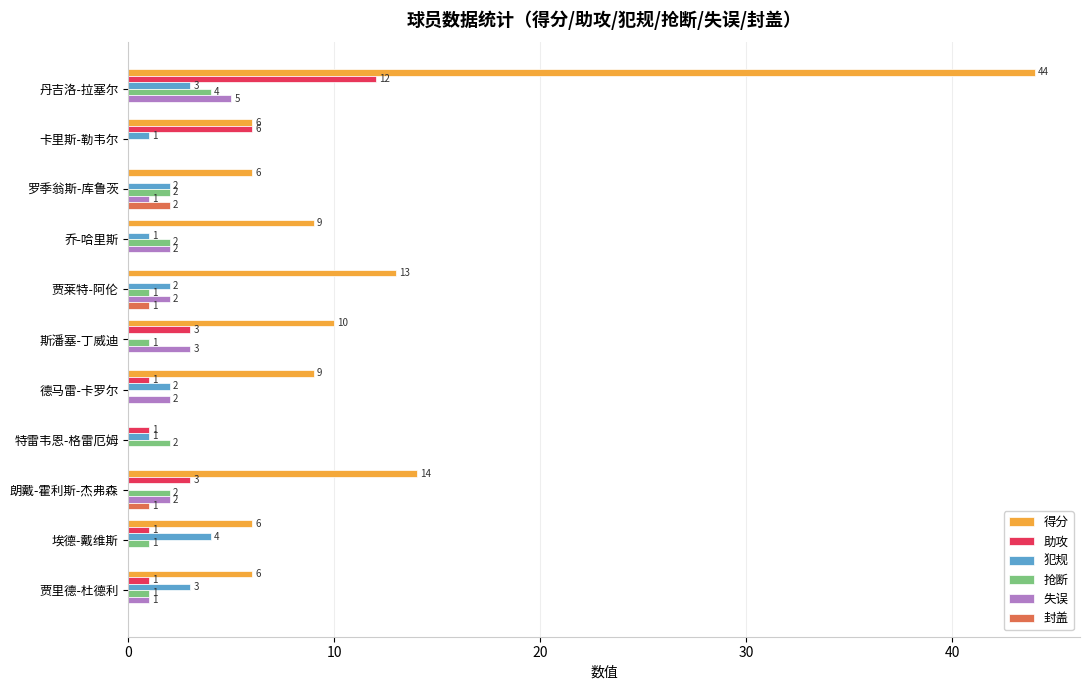

Which series has the largest total across all categories?

得分